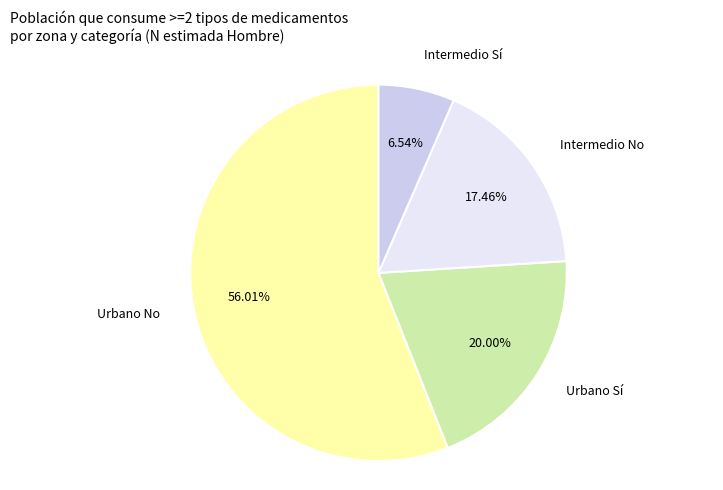

What is the largest slice in the pie chart?

Urbano No